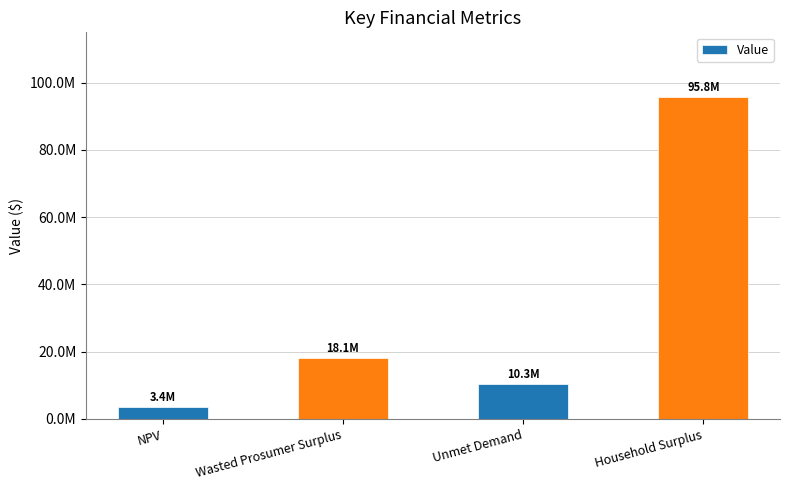

Approximately how many times larger is the value at Wasted Prosumer Surplus compared to NPV?

5.3